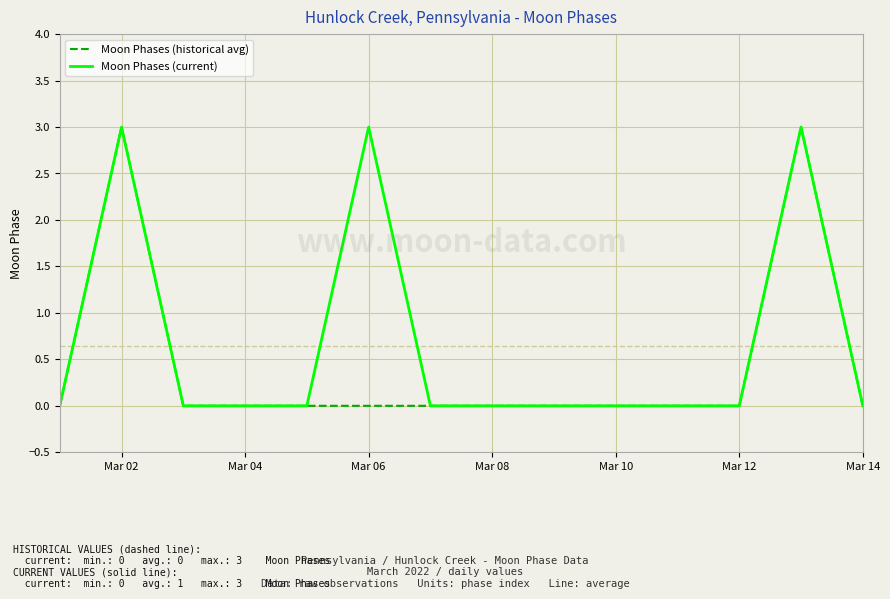

How many categories are shown in the chart?

14